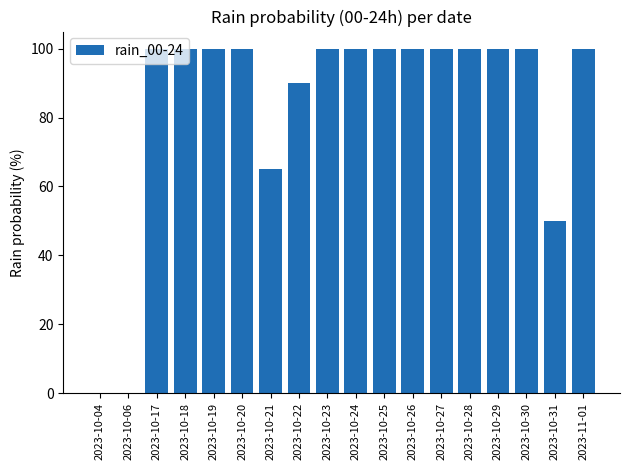

Reading left to right, extract all data points from this chart.

0	0	100	100	100	100	65	90	100	100	100	100	100	100	100	100	50	100